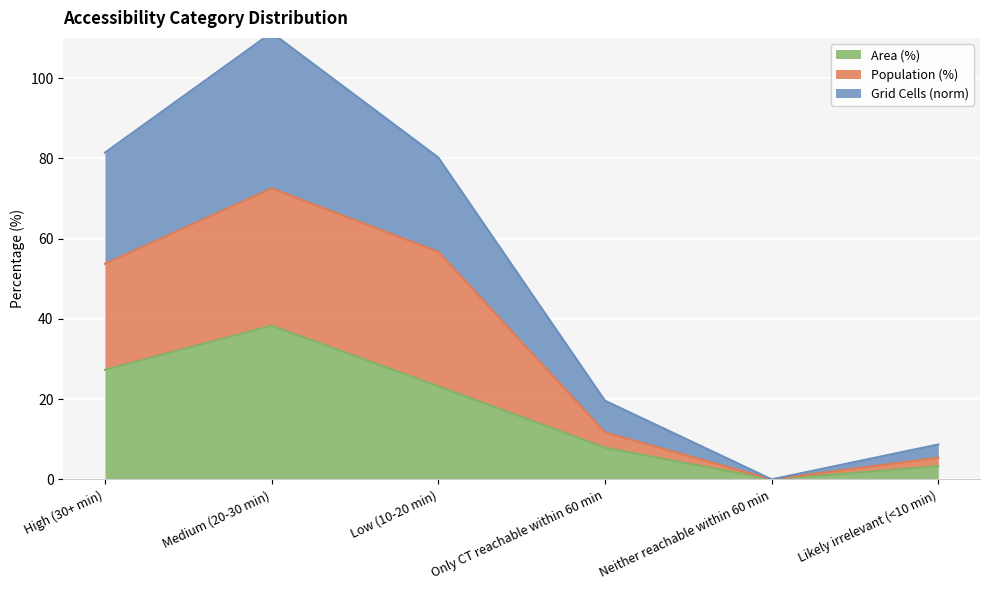

What is the label of the 4th point from the right?

Low (10-20 min)